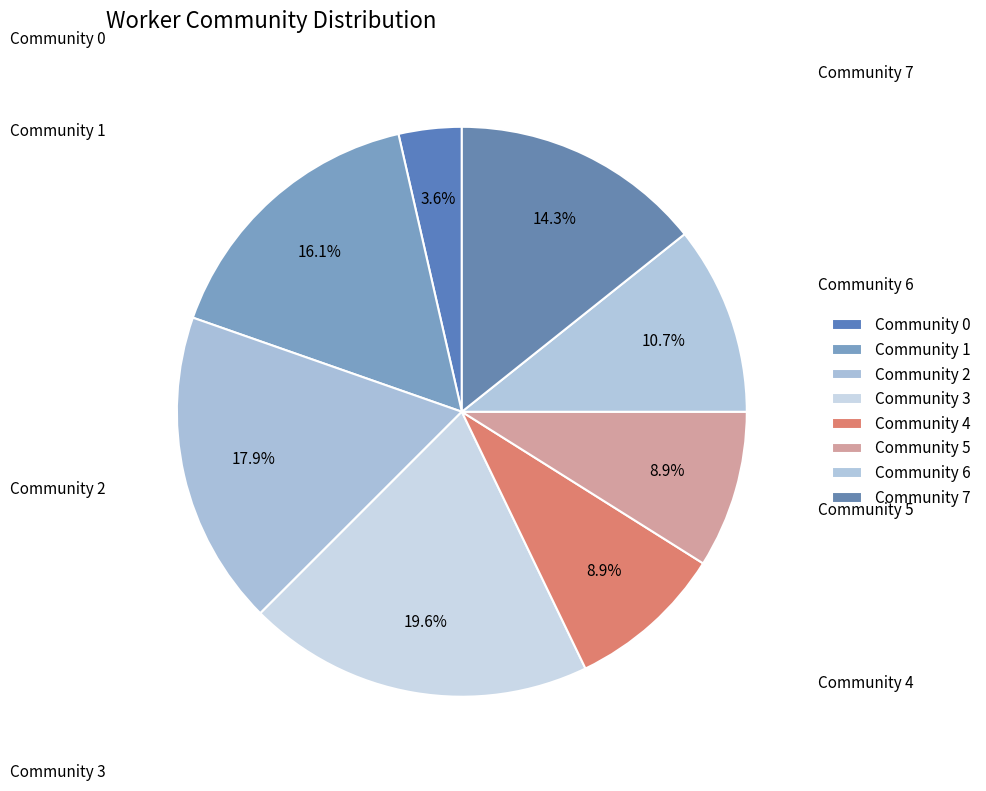

The Community 0 slice represents 4% of the pie. True or false?

True